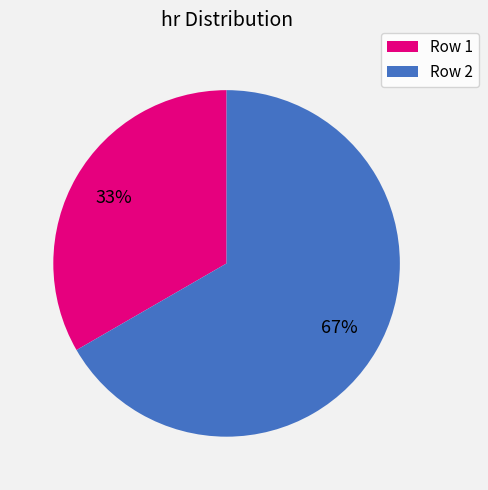

Does any single category account for the majority?

Yes